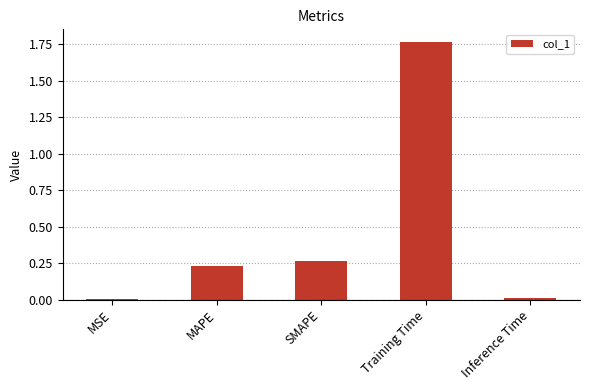

What is the sum of the values at SMAPE and MAPE?

0.5